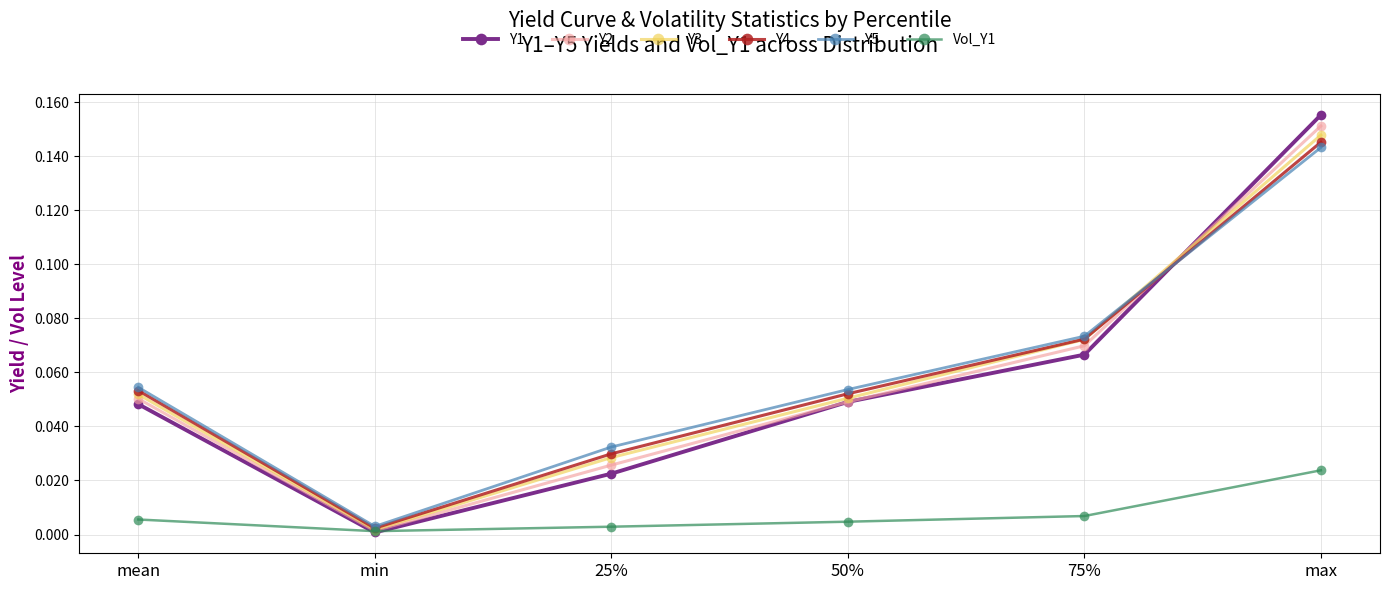

At which category is the sum across all series the highest?

max